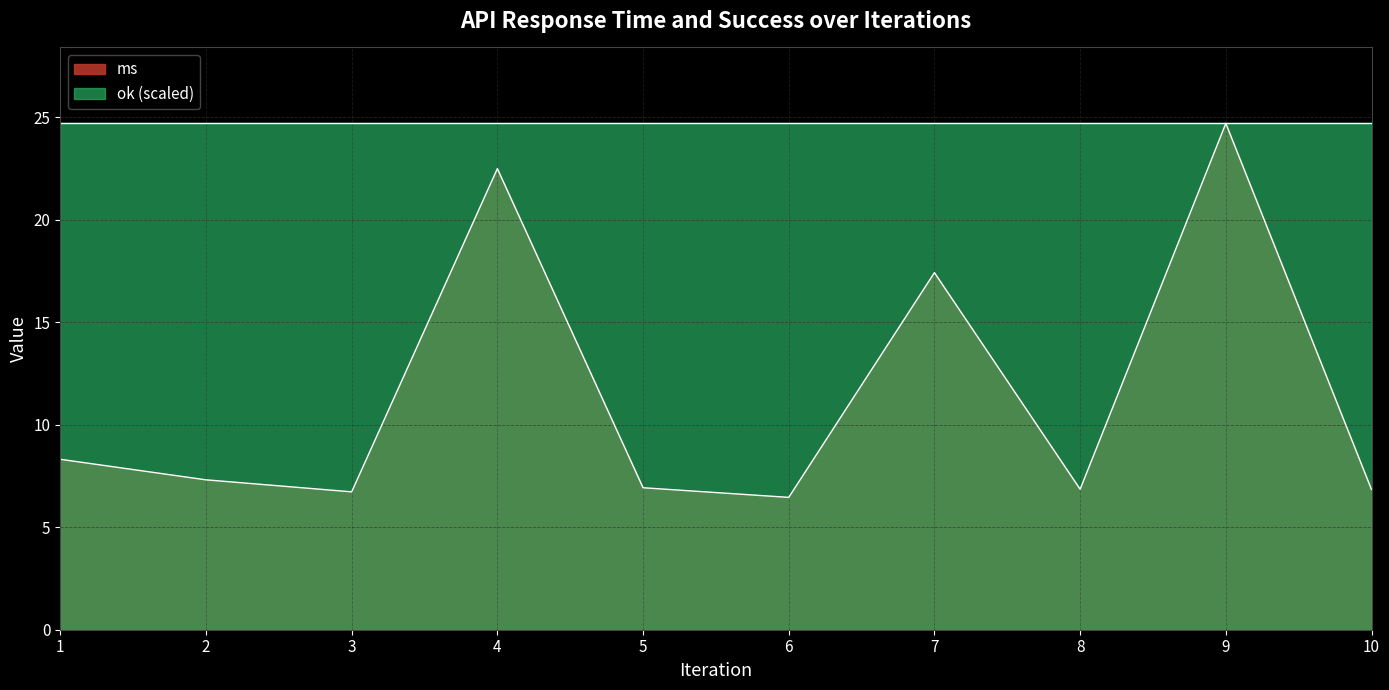

Which has a higher value, 1 or 2?

1